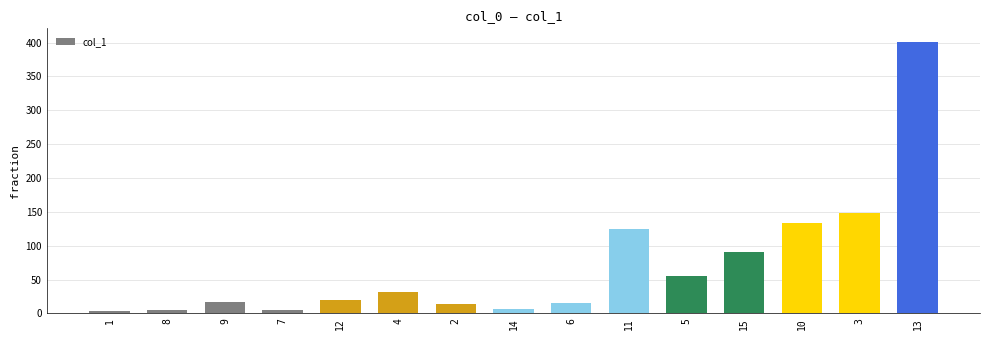

Count the number of data series in this chart.

1